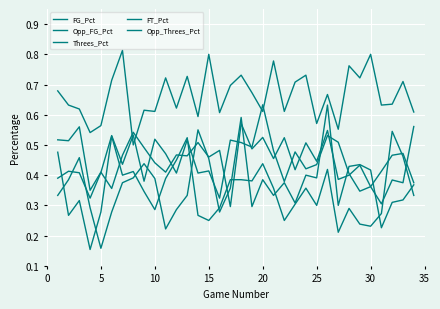

Does the chart have visible grid lines?

Yes